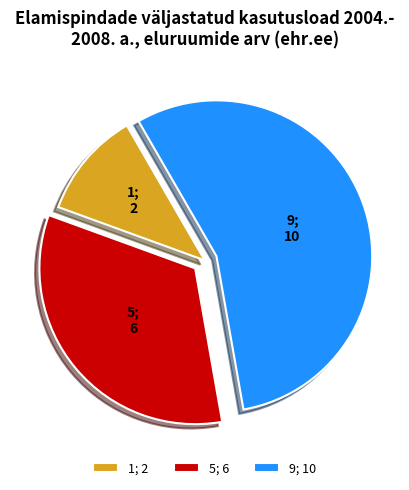

Is it true that 1; 2 is 11% of the pie?

True